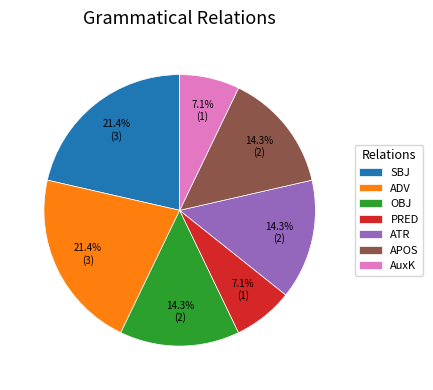

Approximately how many times larger is the value at ATR compared to SBJ?

0.7